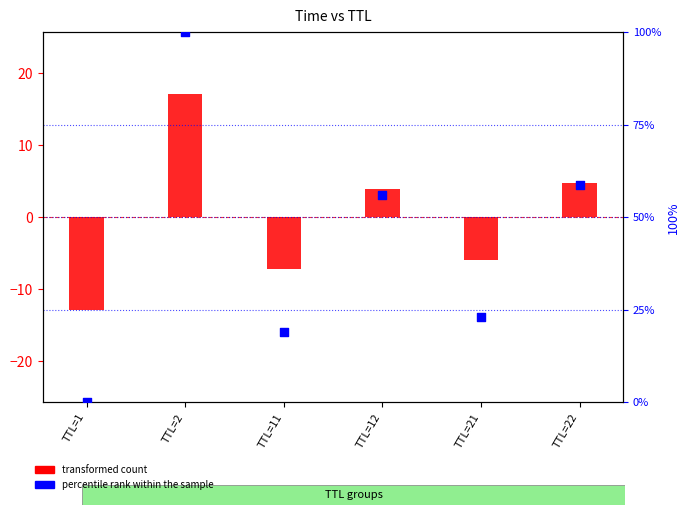

What are all the series names shown in the legend?

transformed count, percentile rank within the sample